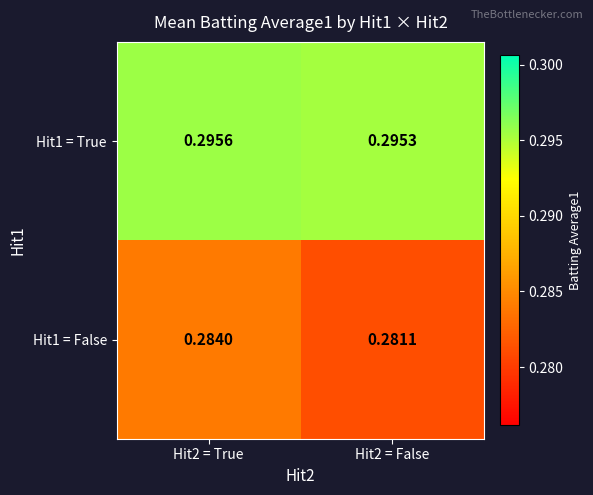

What is the greatest value displayed?

0.3